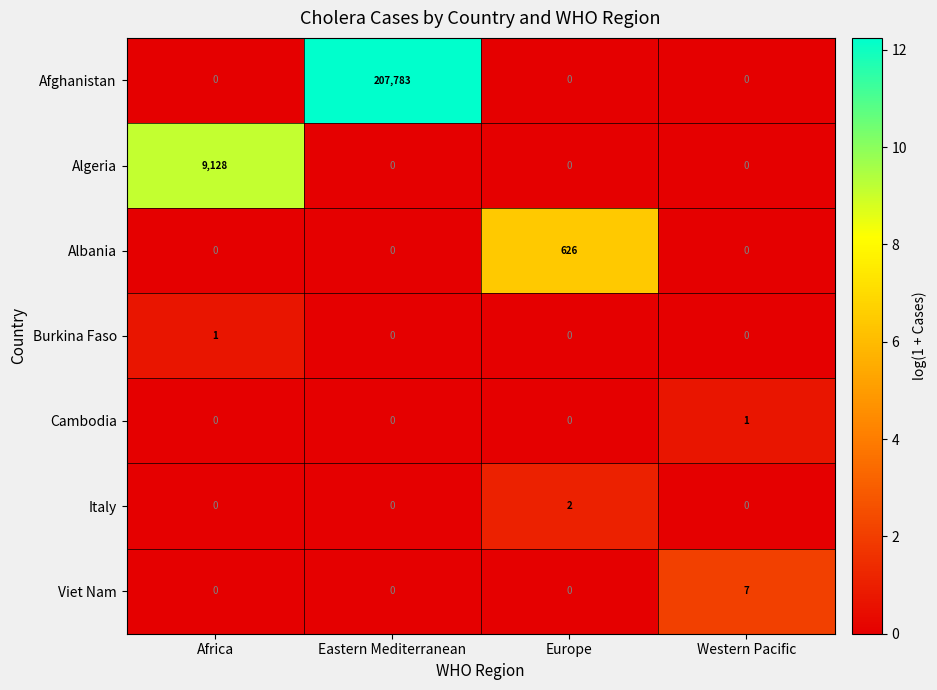

Reading left to right, list all the values displayed in this chart.

Afghanistan: 0	207783	0	0
Algeria: 9128	0	0	0
Albania: 0	0	626	0
Burkina Faso: 1	0	0	0
Cambodia: 0	0	0	1
Italy: 0	0	2	0
Viet Nam: 0	0	0	7